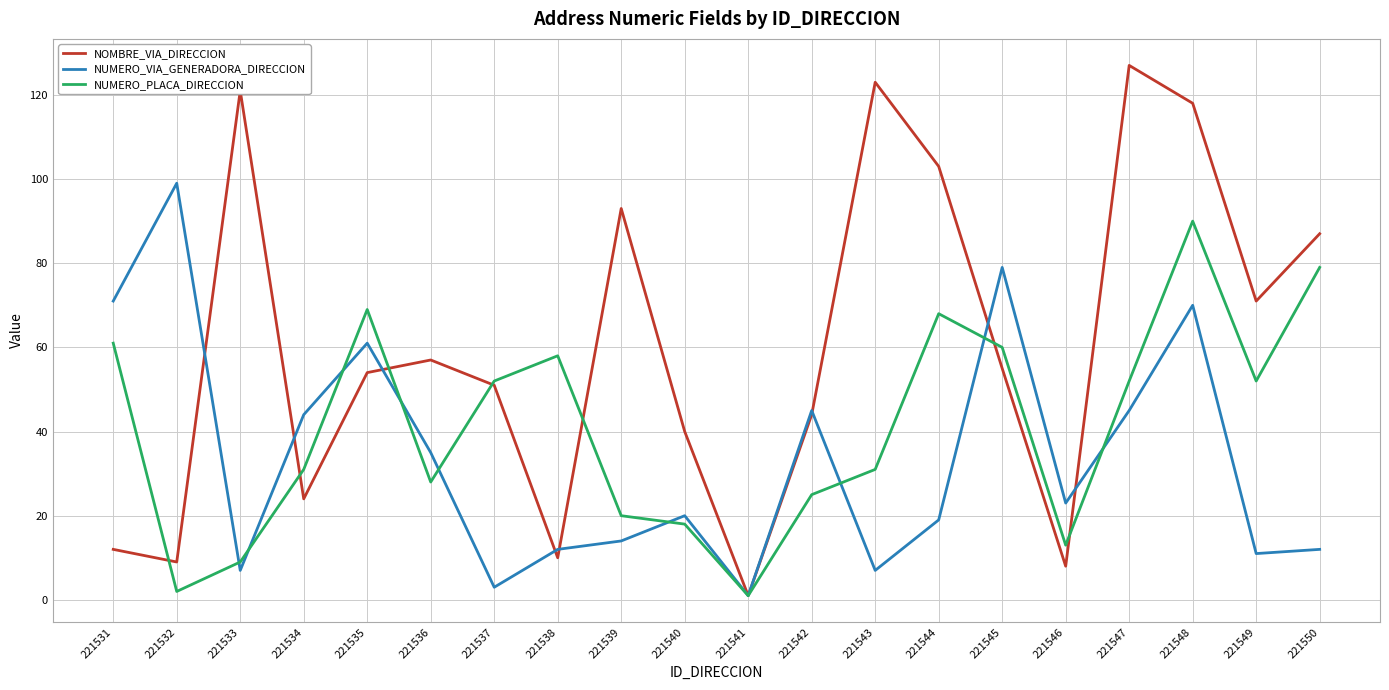

The value of NOMBRE_VIA_DIRECCION at 221531 is 12. True or false?

True